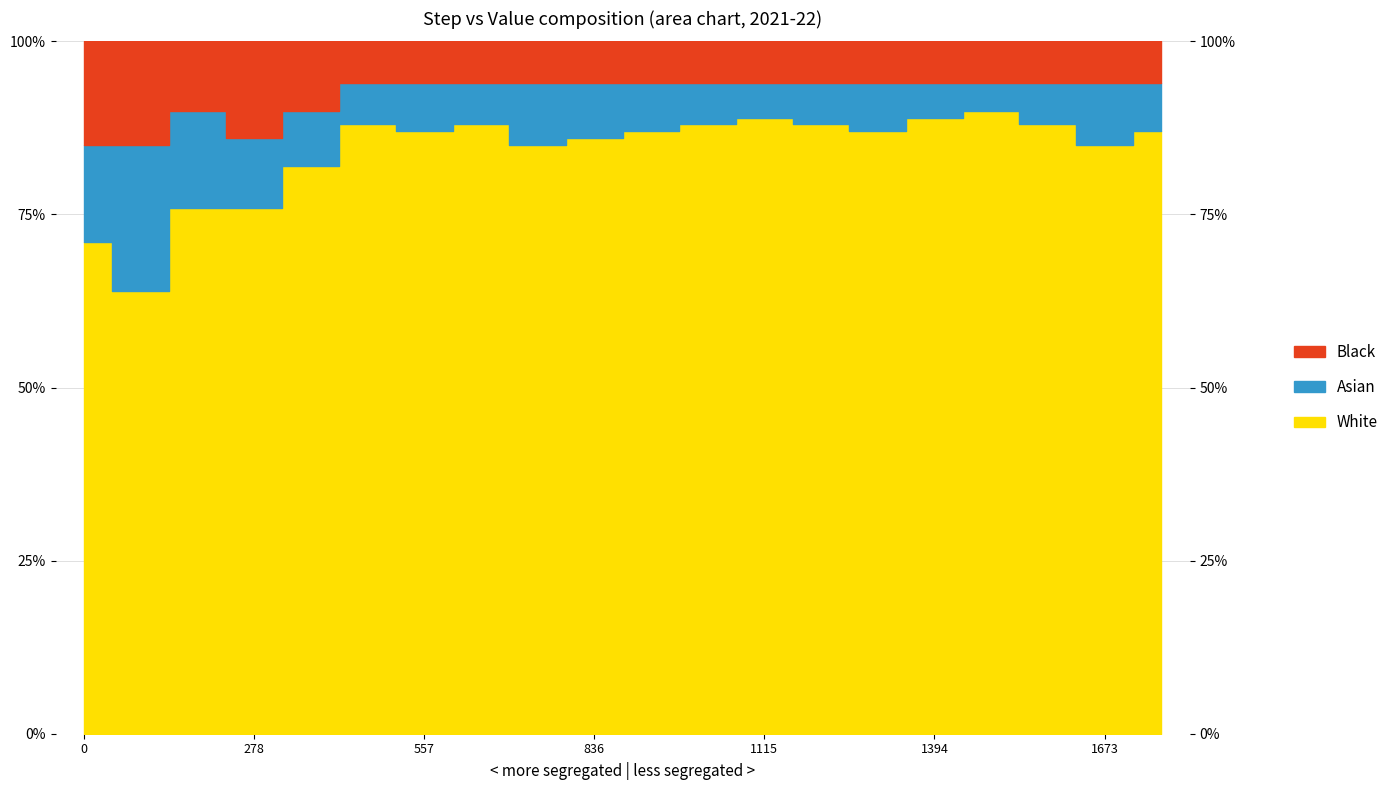

Where is White nearest to the value 0?

92